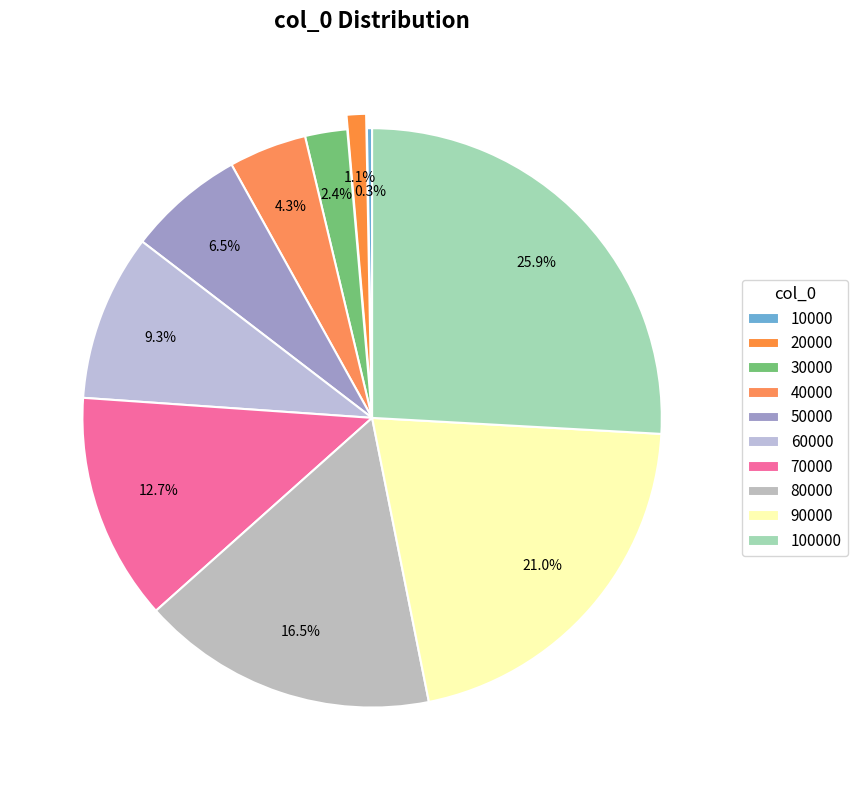

Which category has the smallest portion of the pie?

10000